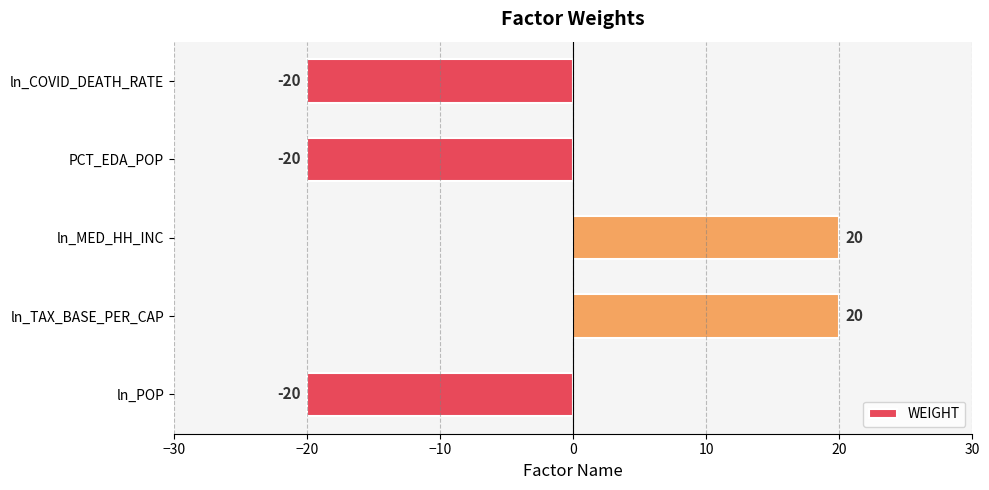

Is it true that the value at PCT_EDA_POP is -32?

False